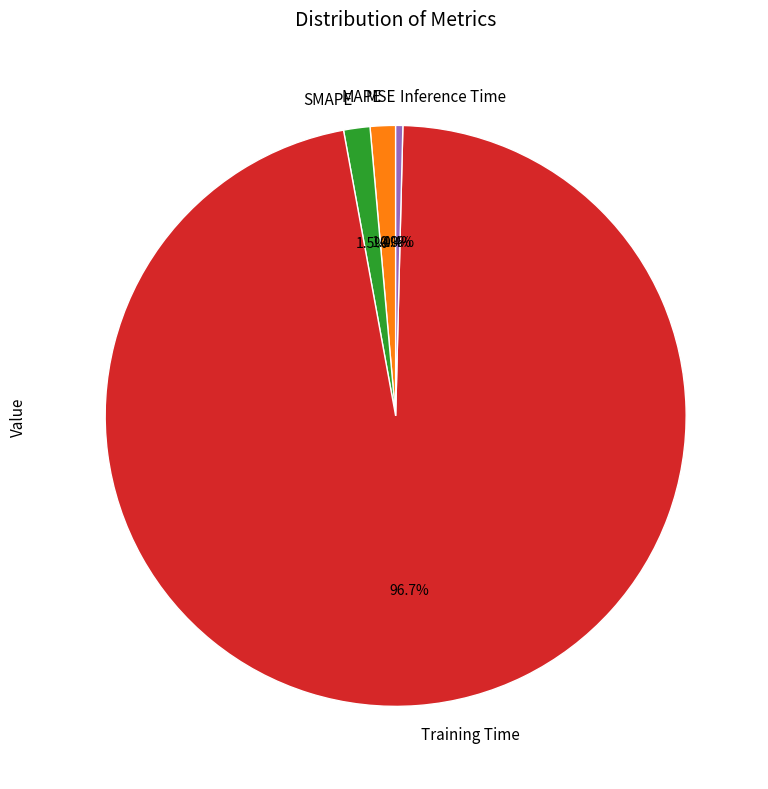

To the nearest percent, what is the average slice percentage?

20%